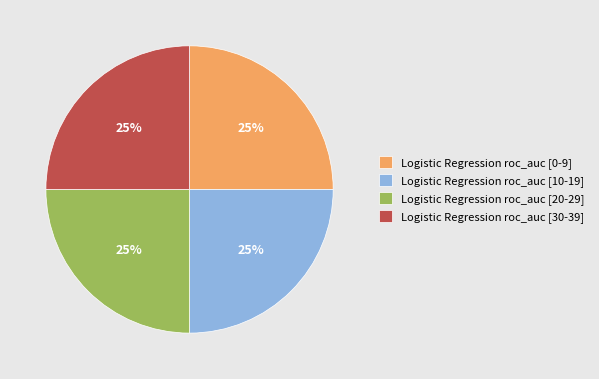

Does Logistic Regression roc_auc [30-39] represent more than half of the total?

No